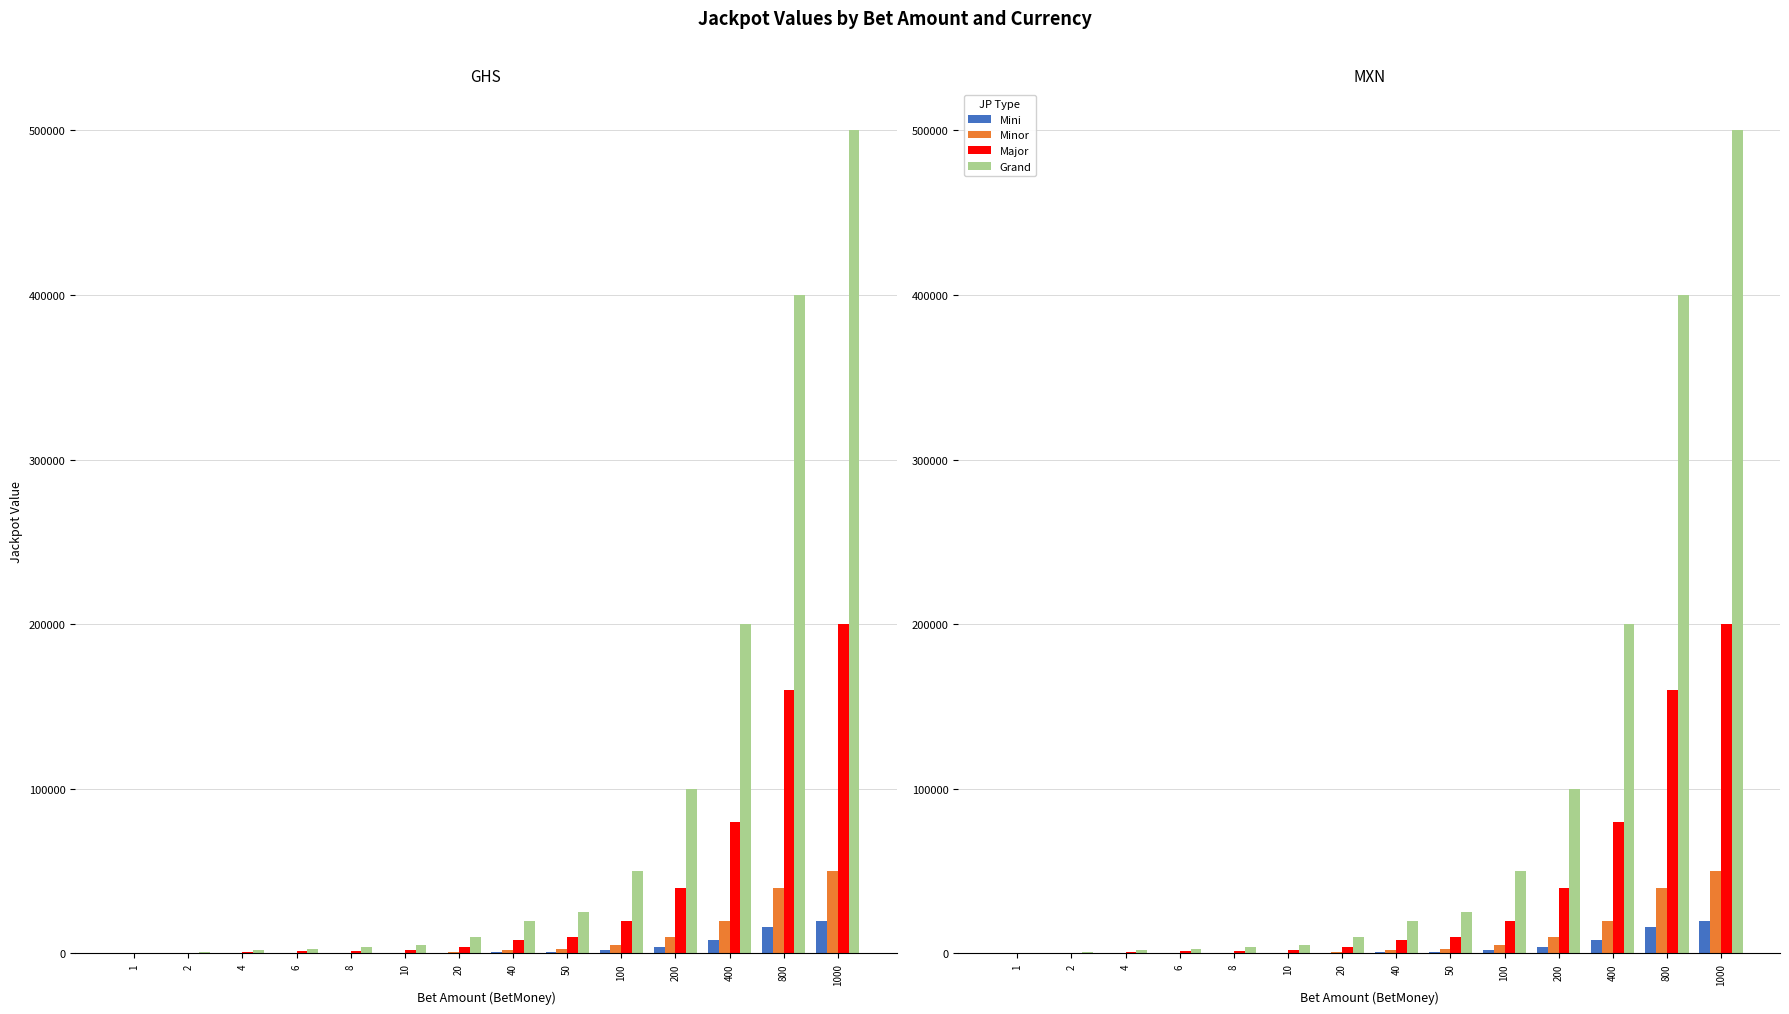

At which label does Mini first exceed 800?

50